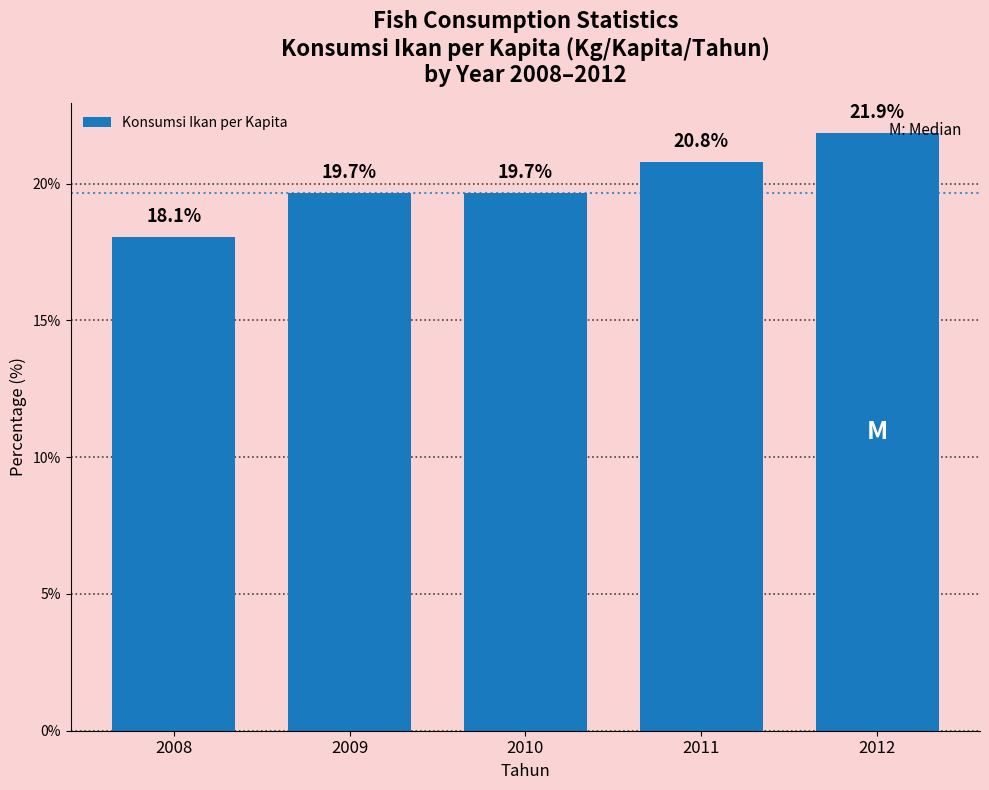

Reading right to left, extract all data points from this chart.

2012=21.9	2011=20.8	2010=19.7	2009=19.7	2008=18.1